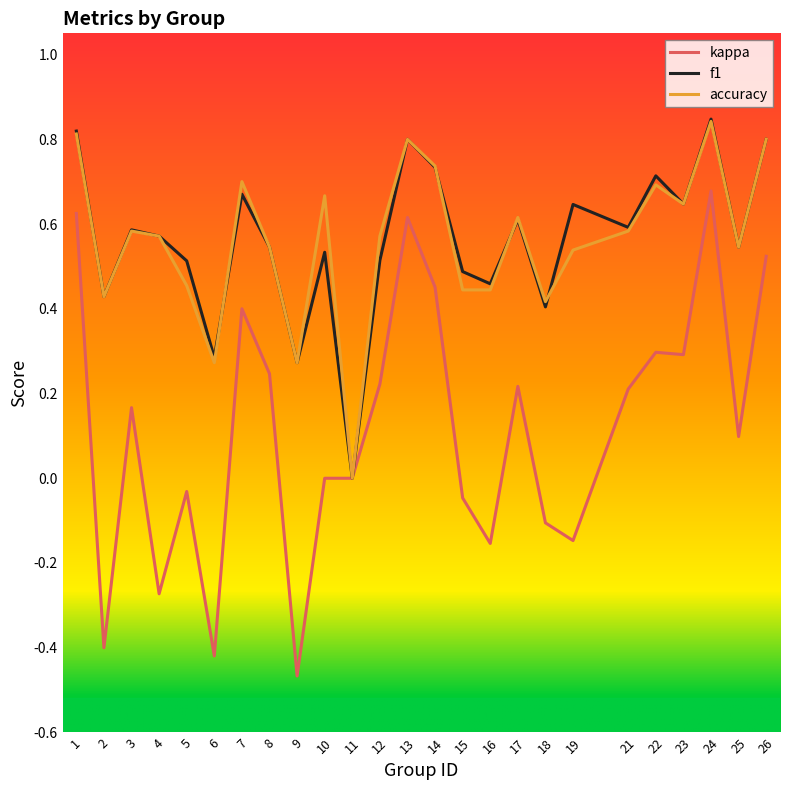

How many lines are shown in the chart?

3